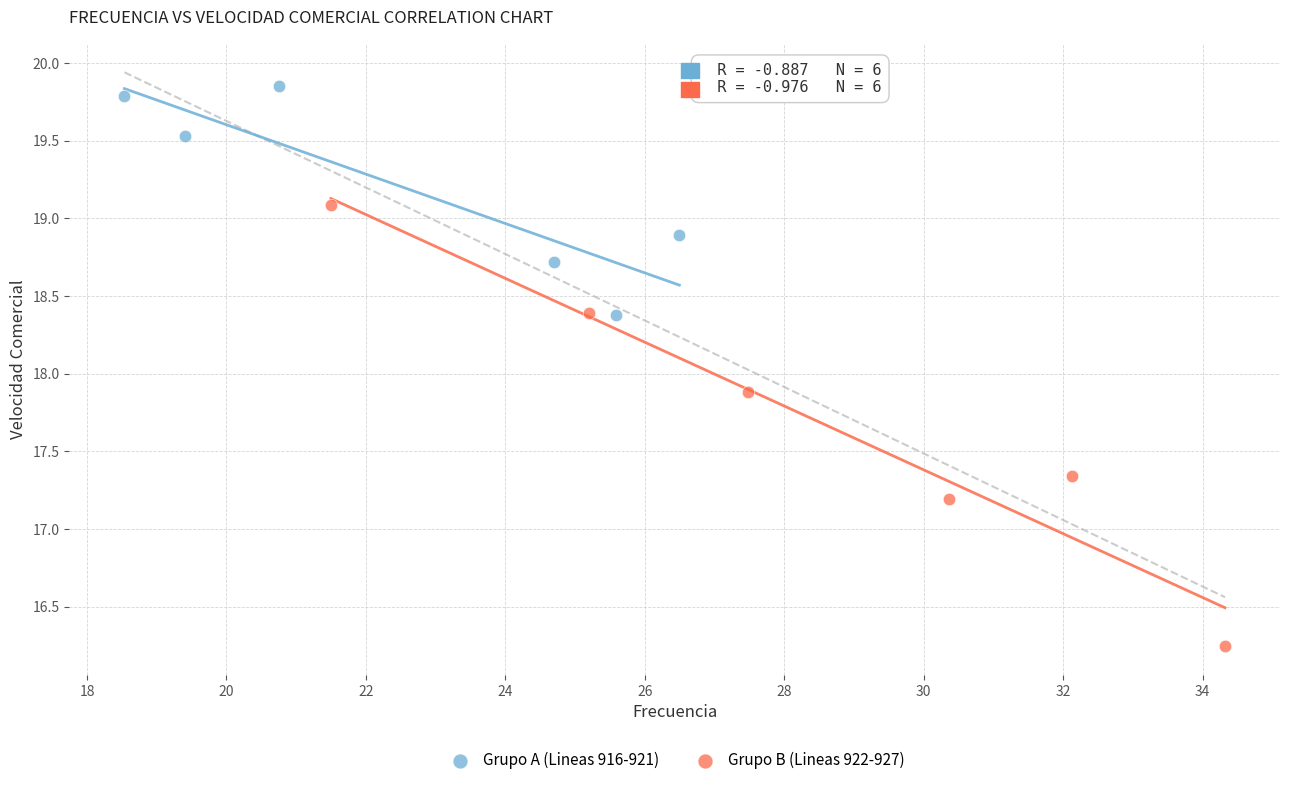

Which series has the widest spread of Y values?

Grupo B (Lineas 922-927)